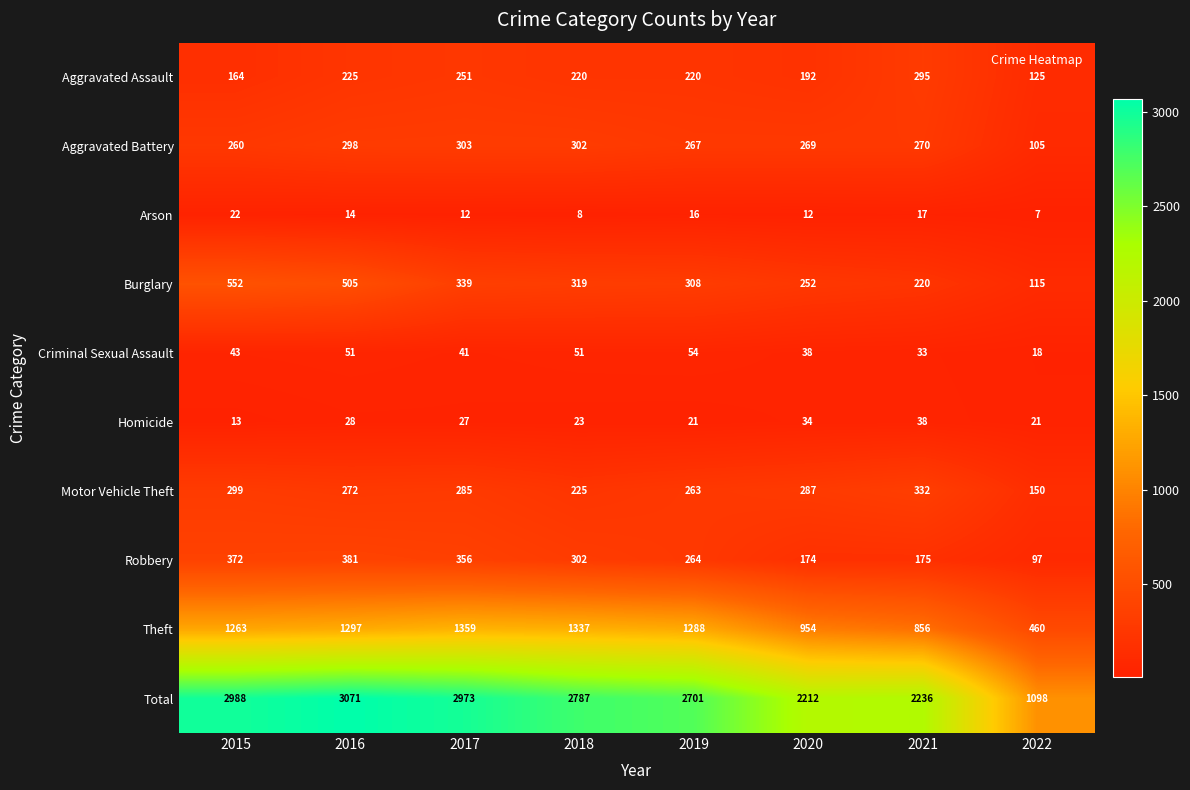

Which series has the largest total across all categories?

Total